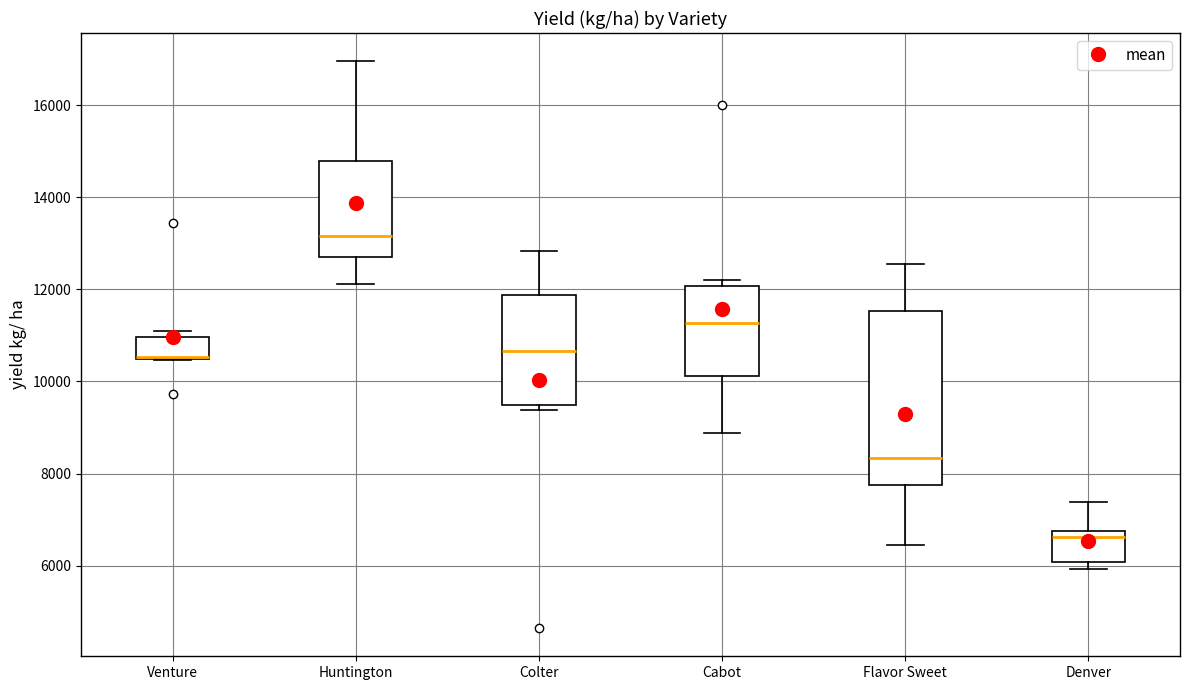

Reading left to right, read every box against the y-axis: the position of its median line, the range the box covers, and the ends of its whiskers. The values are not printed on the chart, so give them approximately, as read against the axis.

Venture: median 10600 (drawn on the box's lower edge), box 10400 to 11000, whiskers 10400 to 11200
Huntington: median 13200, box 12800 to 14800, whiskers 12200 to 17000
Colter: median 10600, box 9400 to 11800, whiskers 9400 (just below the box's lower edge) to 12800
Cabot: median 11200, box 10200 to 12000, whiskers 8800 to 12200
Flavor Sweet: median 8400, box 7800 to 11600, whiskers 6400 to 12600
Denver: median 6600, box 6000 to 6800, whiskers 6000 (just below the box's lower edge) to 7400